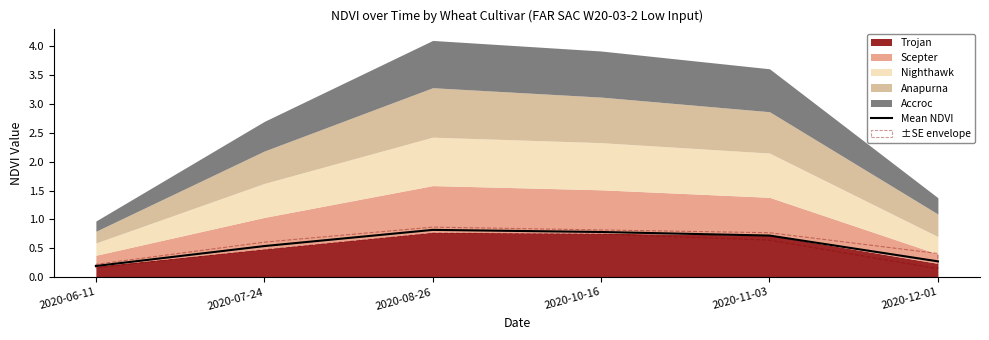

What is the smallest value displayed?

0.2